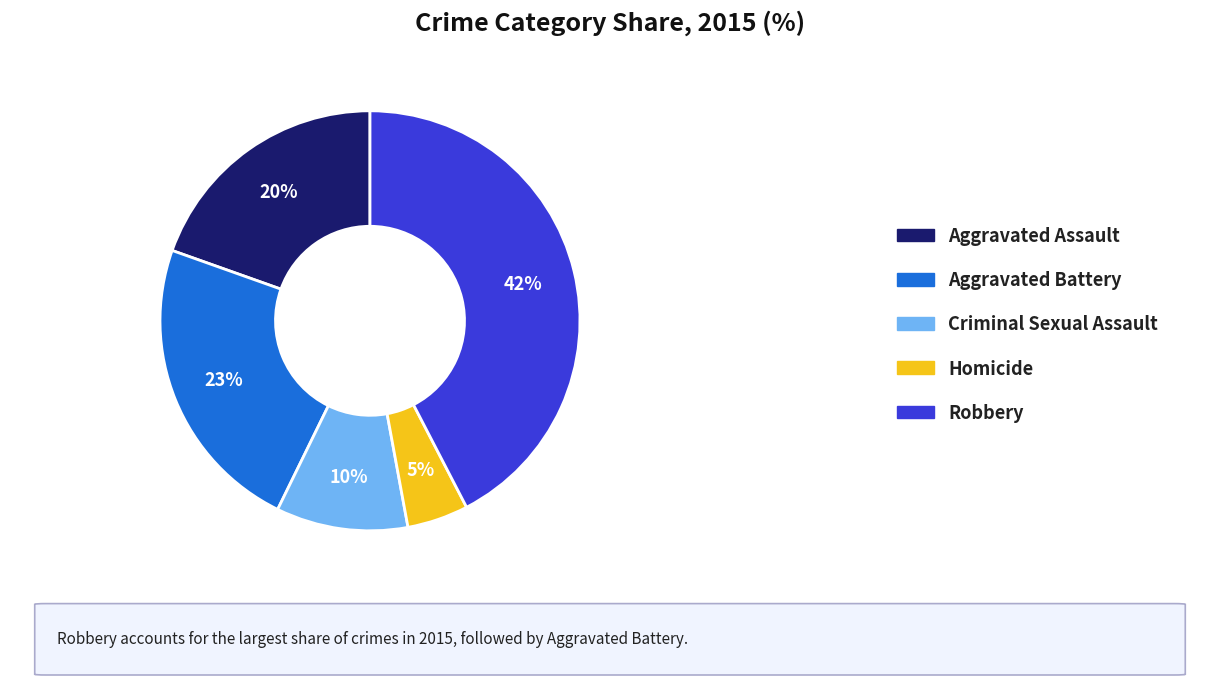

Which has a higher value, Robbery or Criminal Sexual Assault?

Robbery